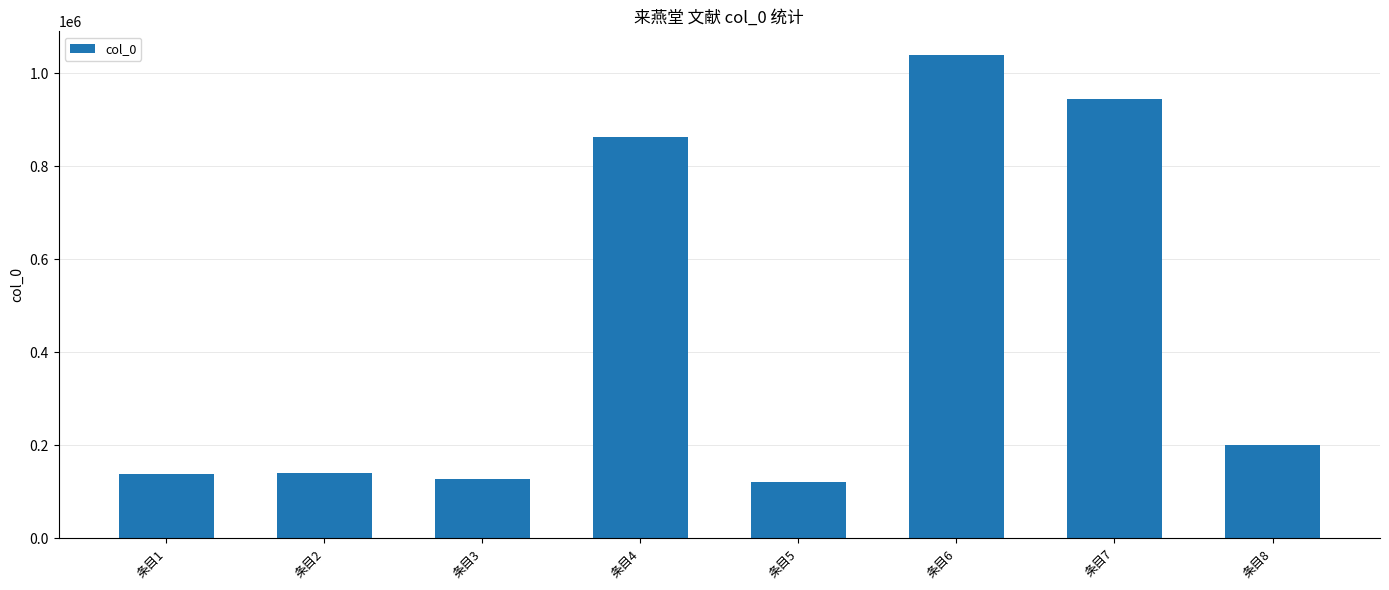

What is the ratio of the value at 条目2 to the value at 条目7?

0.1